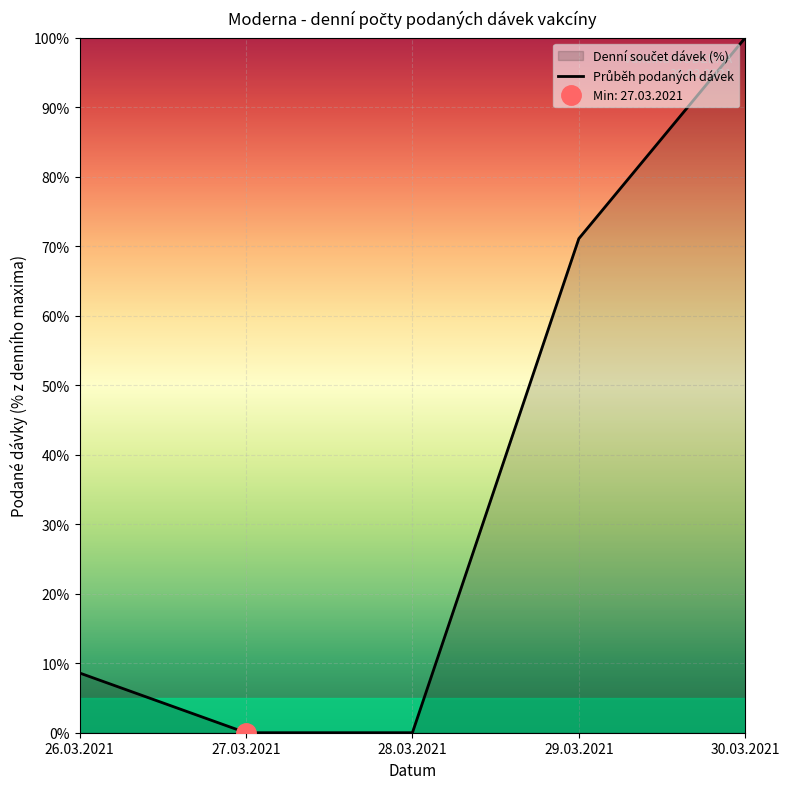

What is the difference between the second highest and minimum values?

71.1